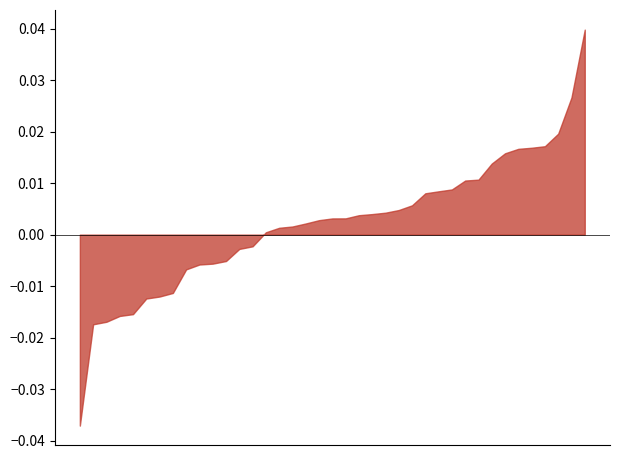

How many data points does each series have?

40